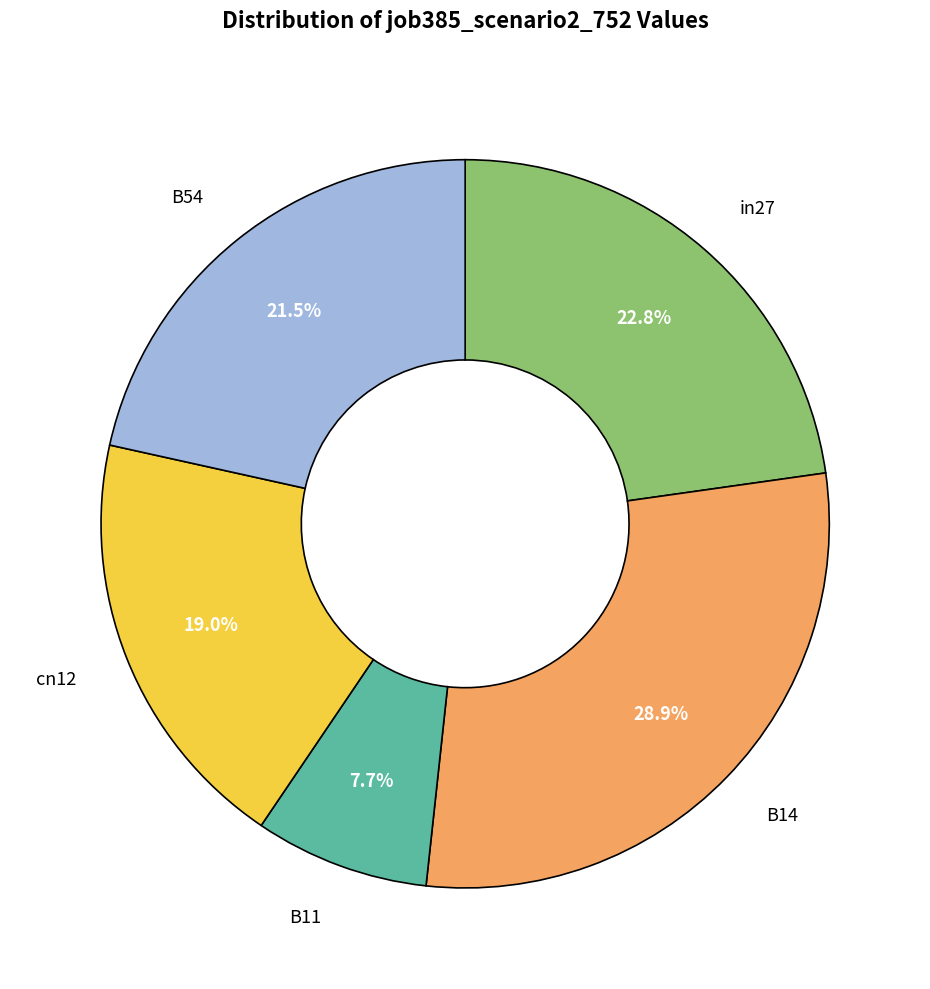

Is there a majority slice in this chart?

No